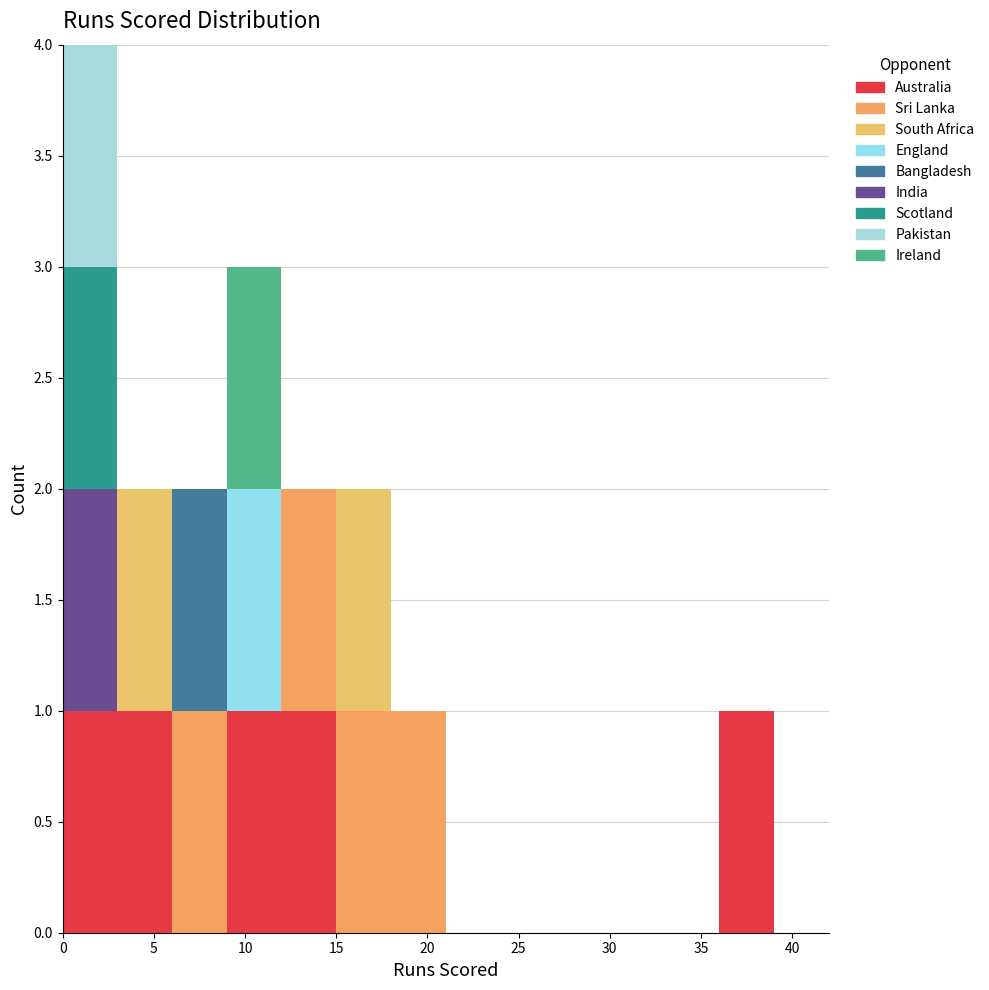

Reading left to right, list every stacked bar in this chart as the range it spans on the x-axis followed by its total height. The values are not printed on the chart, so give them approximately, as read against the axis.

0 to 3: 4
3 to 6: 2
6 to 9: 2
9 to 12: 3
12 to 15: 2
15 to 18: 2
18 to 21: 1
21 to 24: 0
24 to 27: 0
27 to 30: 0
30 to 33: 0
33 to 36: 0
36 to 39: 1